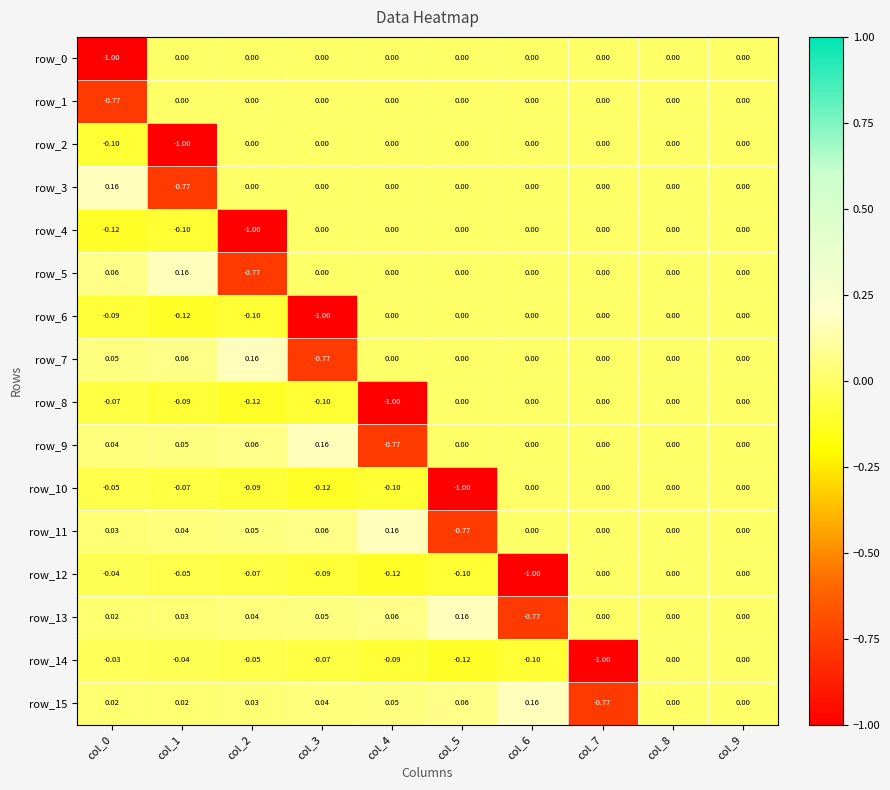

Is the value of row_0 at col_5 greater than the value of row_5 at col_0?

No